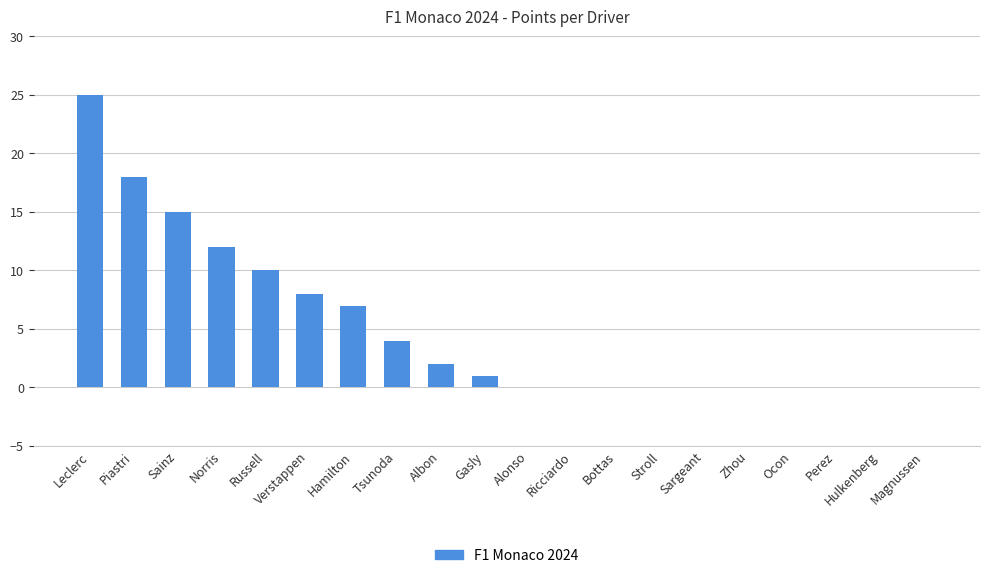

At which label does the data first exceed 1?

Leclerc